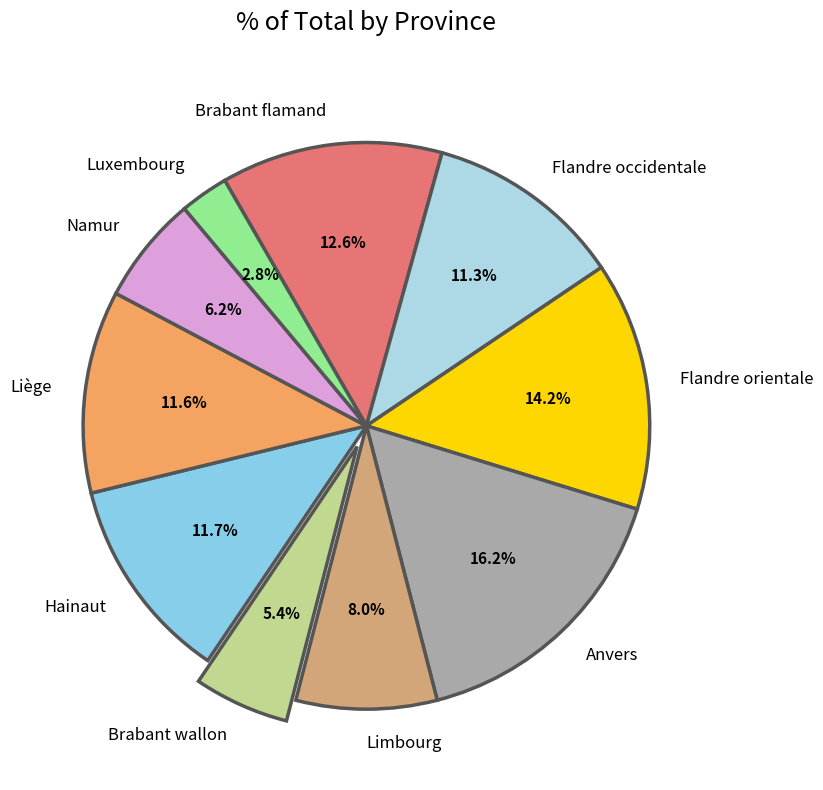

Which category has the smallest portion of the pie?

Luxembourg